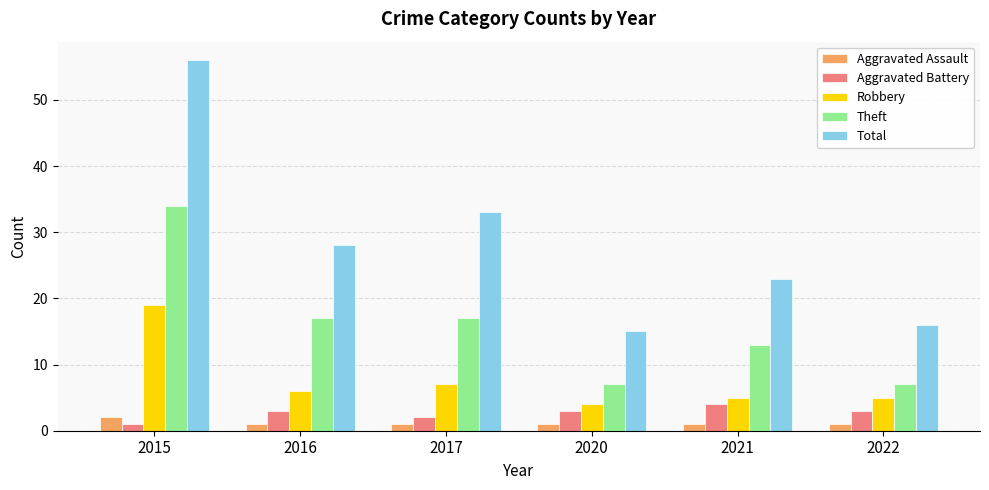

What is the sum of all Theft values?

95